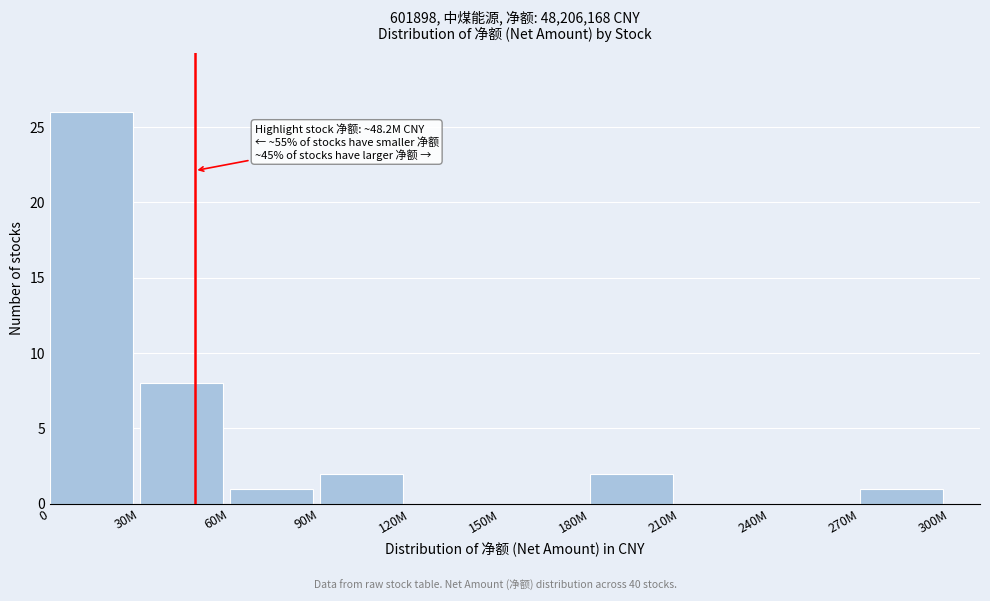

Reading right to left, transcribe all the data shown in this chart.

270M=1	240M=0	210M=0	180M=2	150M=0	120M=0	90M=2	60M=1	30M=8	0=26